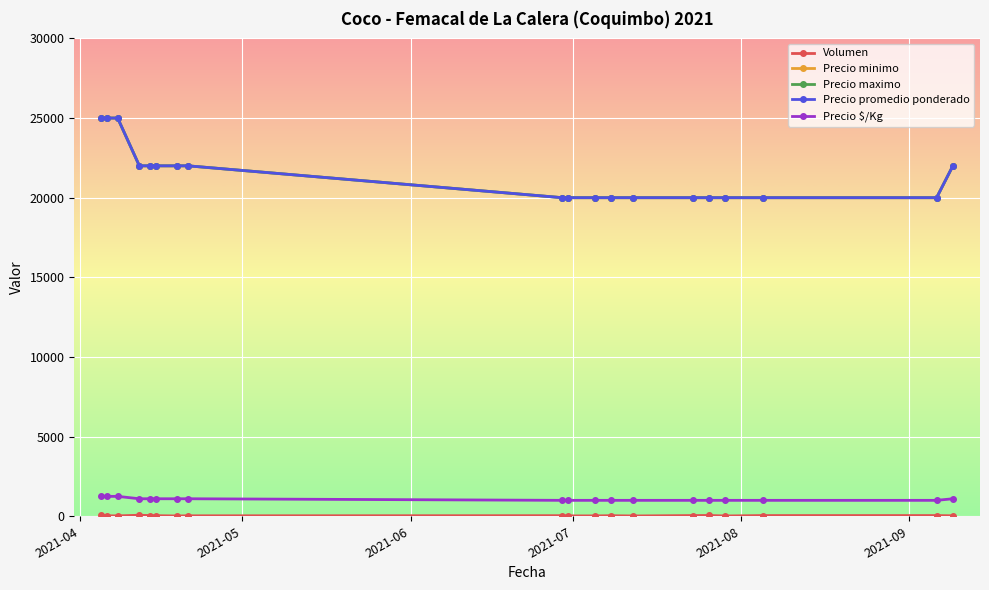

What is the lowest value of the Precio maximo series?

20000